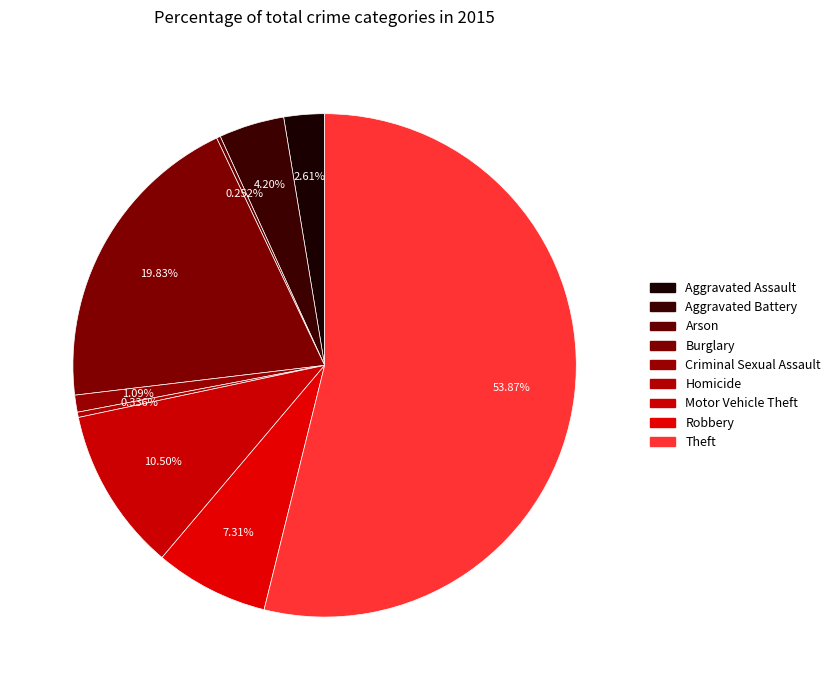

To the nearest percent, what portion does Criminal Sexual Assault represent?

1%